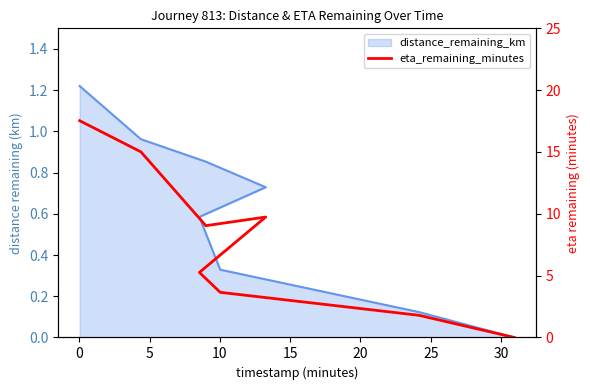

Reading left to right, list all the values displayed in this chart.

17.5	15.0	9.0	9.7	5.3	3.6	1.8	0.0